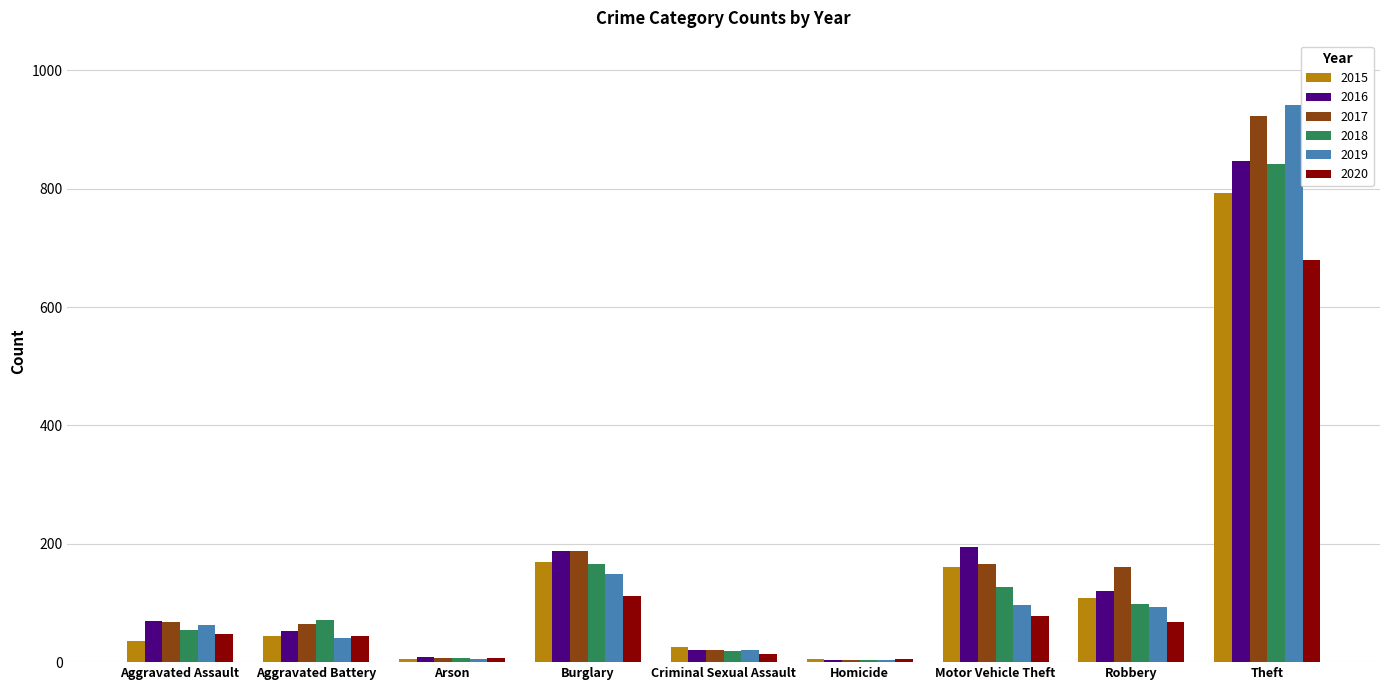

What is the sum of the 2020 values at Aggravated Assault and Robbery?

116